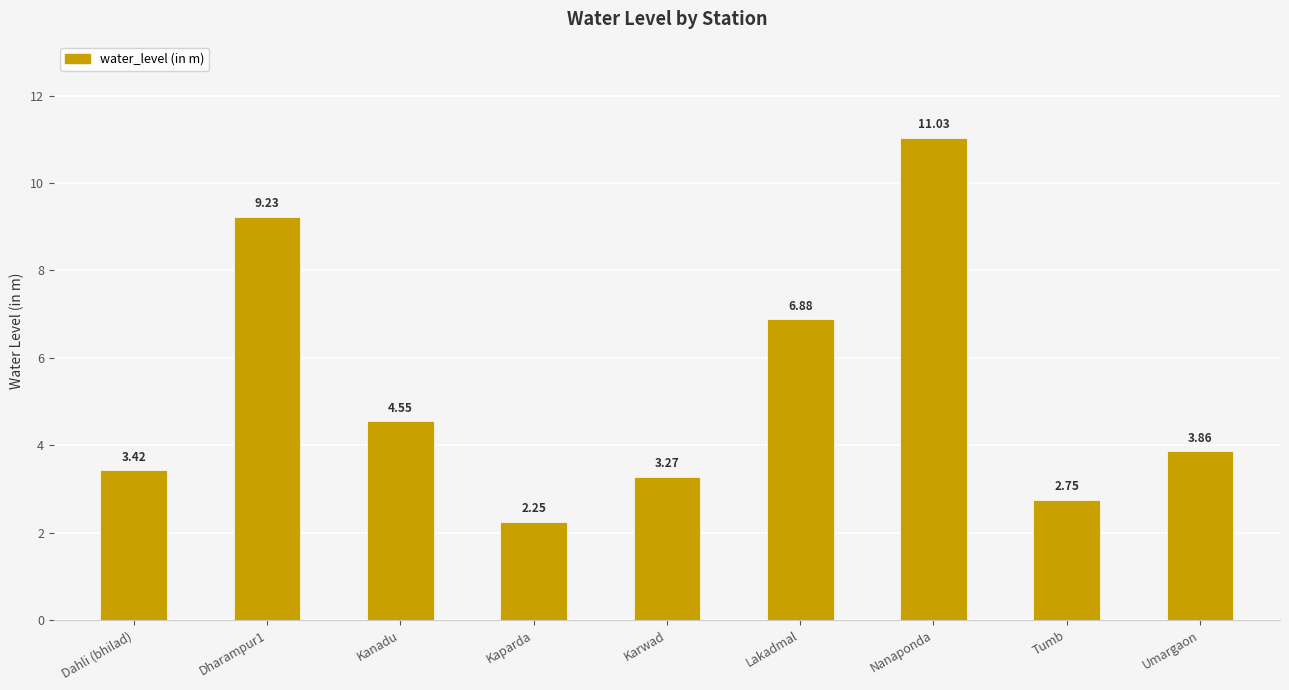

What is the ratio of the value at Kanadu to the value at Lakadmal?

0.7